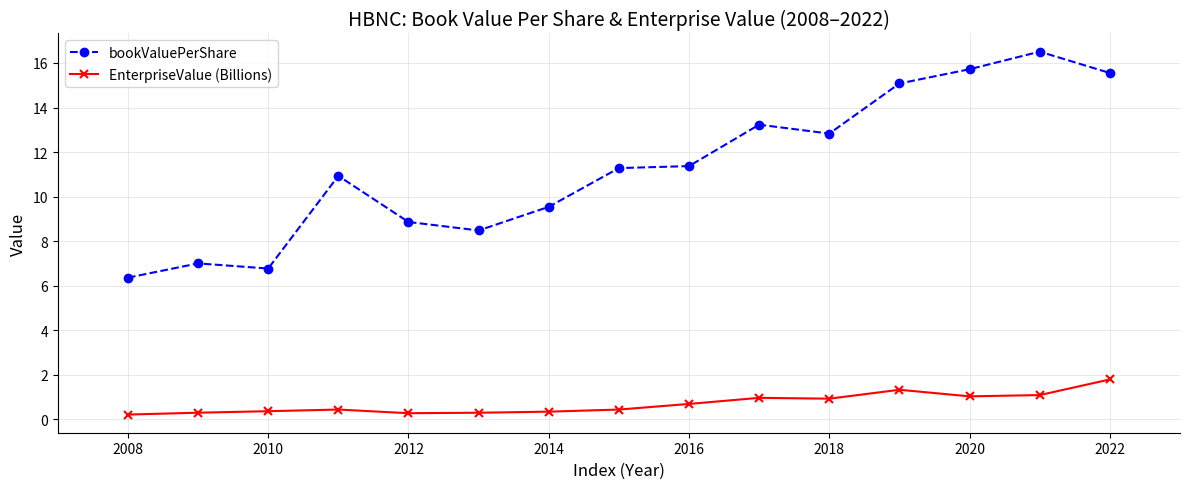

What is the smallest value displayed?

0.2